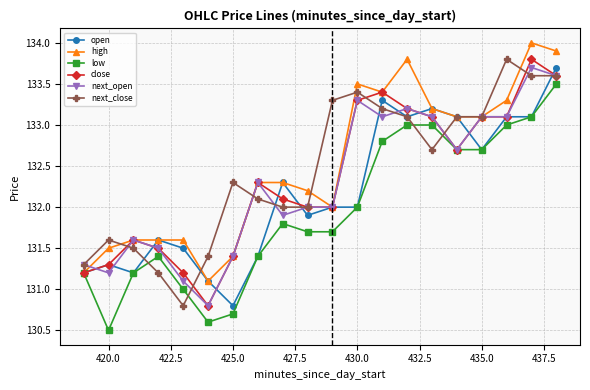

True or false: open has more than 2 points higher than both neighbors.

True